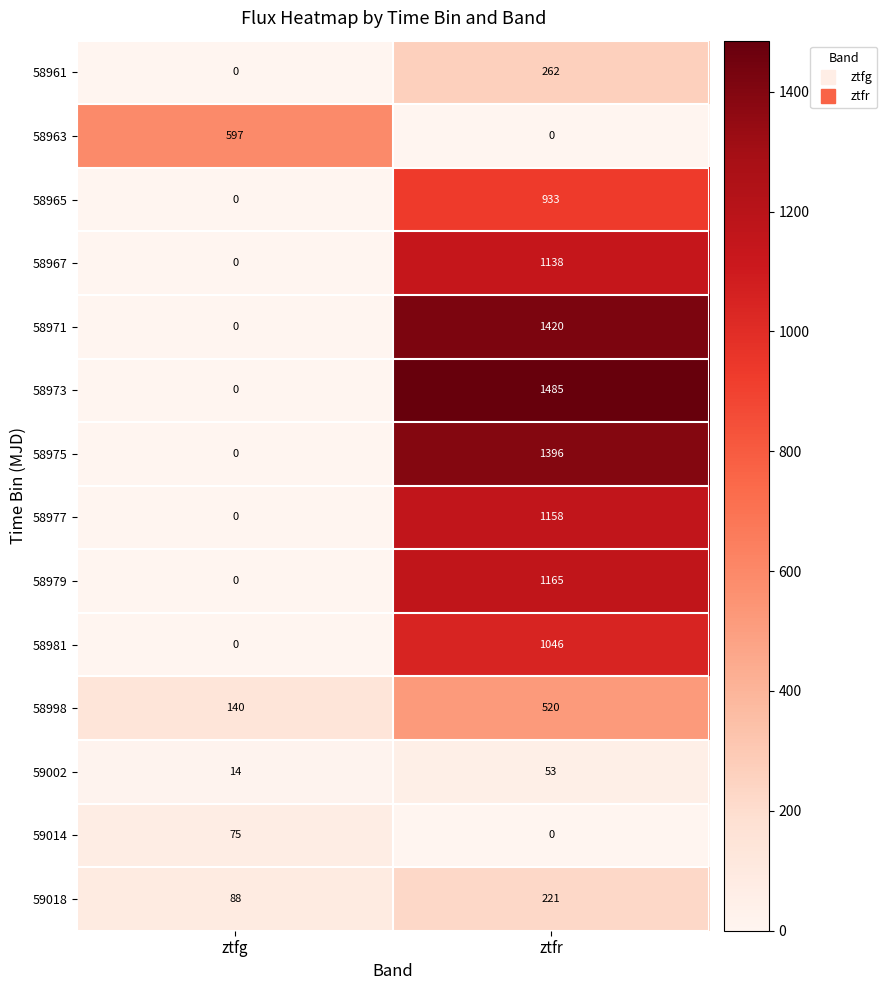

What is the lowest value of the 58998 series?

140